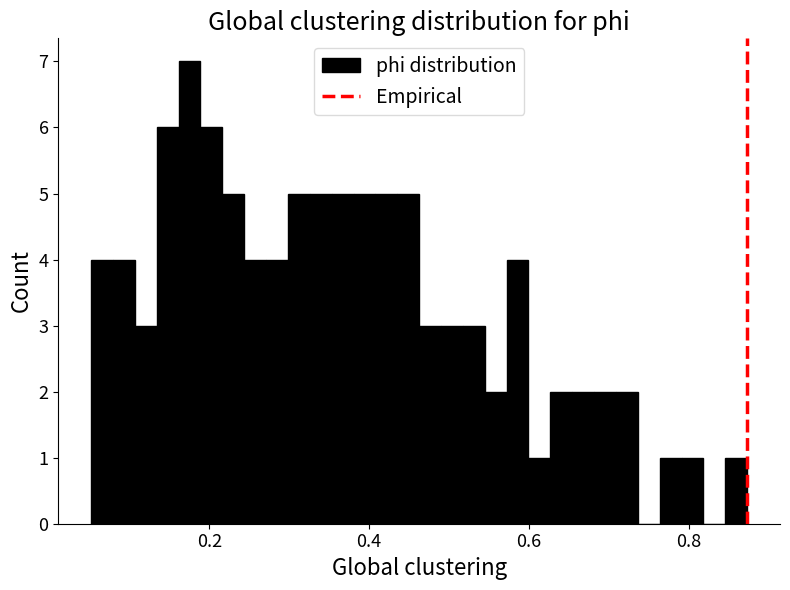

Read against the x-axis, roughly where is the centre of the tallest bar?

0.18